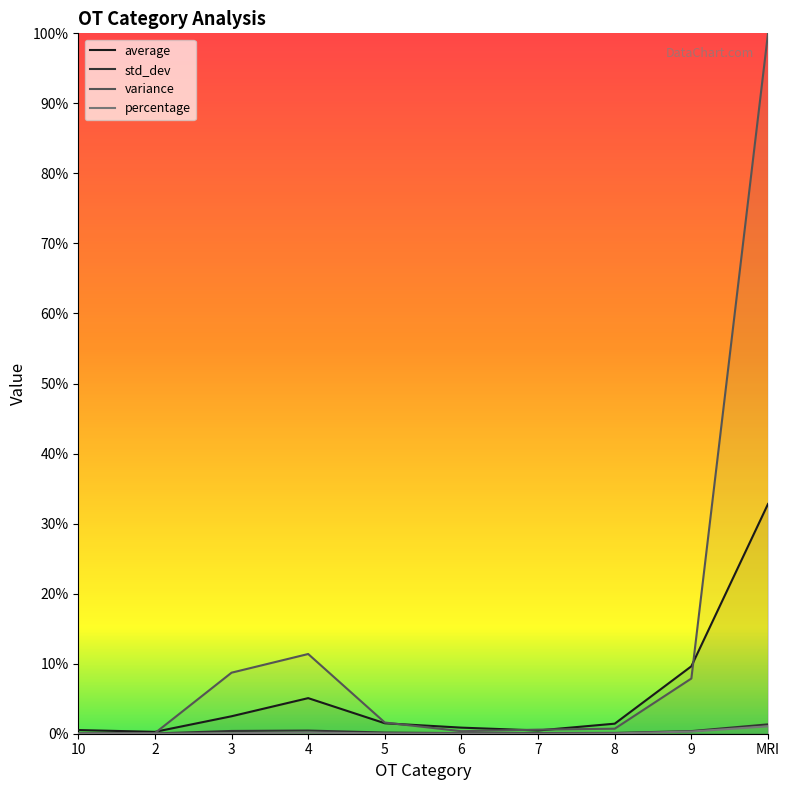

At which label does std_dev reach its peak?

MRI